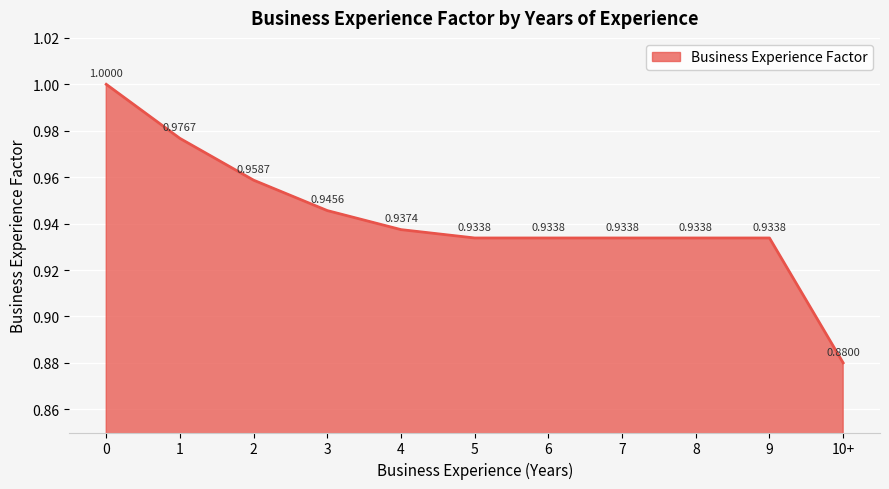

Between 4 and 5, which is larger?

4